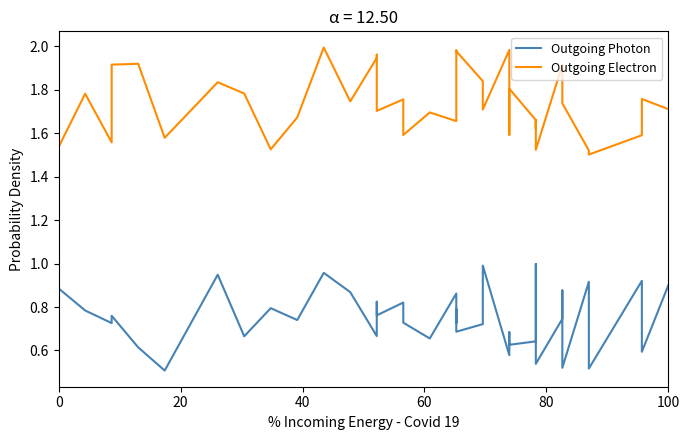

What is the value of the Outgoing Electron point at the 23rd from the left?

2.0